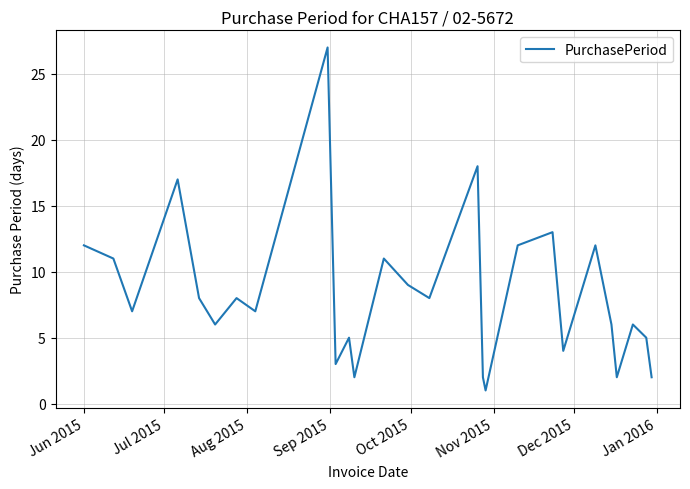

What is the maximum value shown in the chart?

27